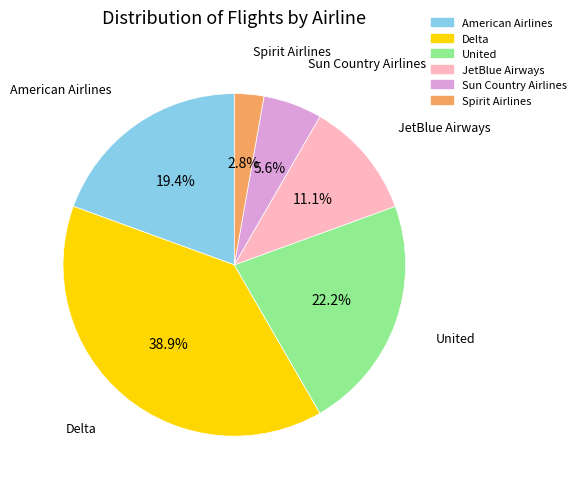

Which slice is the smallest?

Spirit Airlines